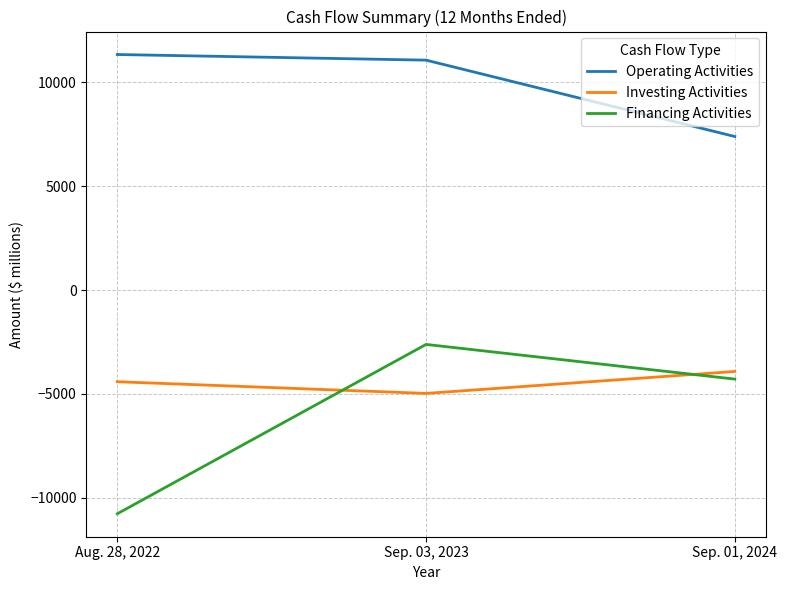

What is the spread (max minus min) of values at Sep. 03, 2023?

16040